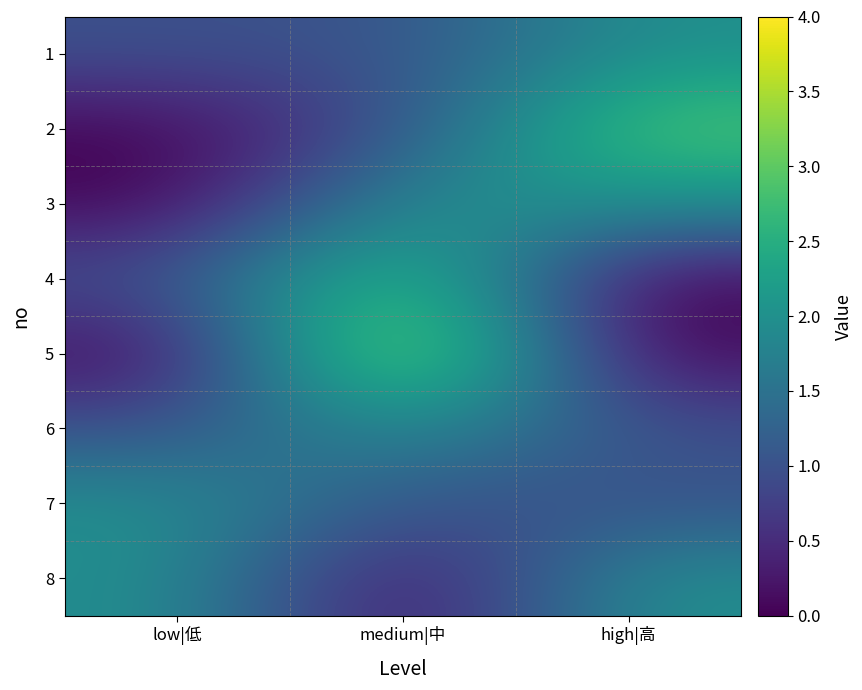

Reading left to right, what are all the values shown in this chart?

1: low|低=1	medium|中=1	high|高=2
2: low|低=0	medium|中=1	high|高=3
3: low|低=0	medium|中=2	high|高=2
4: low|低=1	medium|中=3	high|高=0
5: low|低=0	medium|中=4	high|高=0
6: low|低=1	medium|中=2	high|高=1
7: low|低=2	medium|中=1	high|高=1
8: low|低=2	medium|中=0	high|高=2